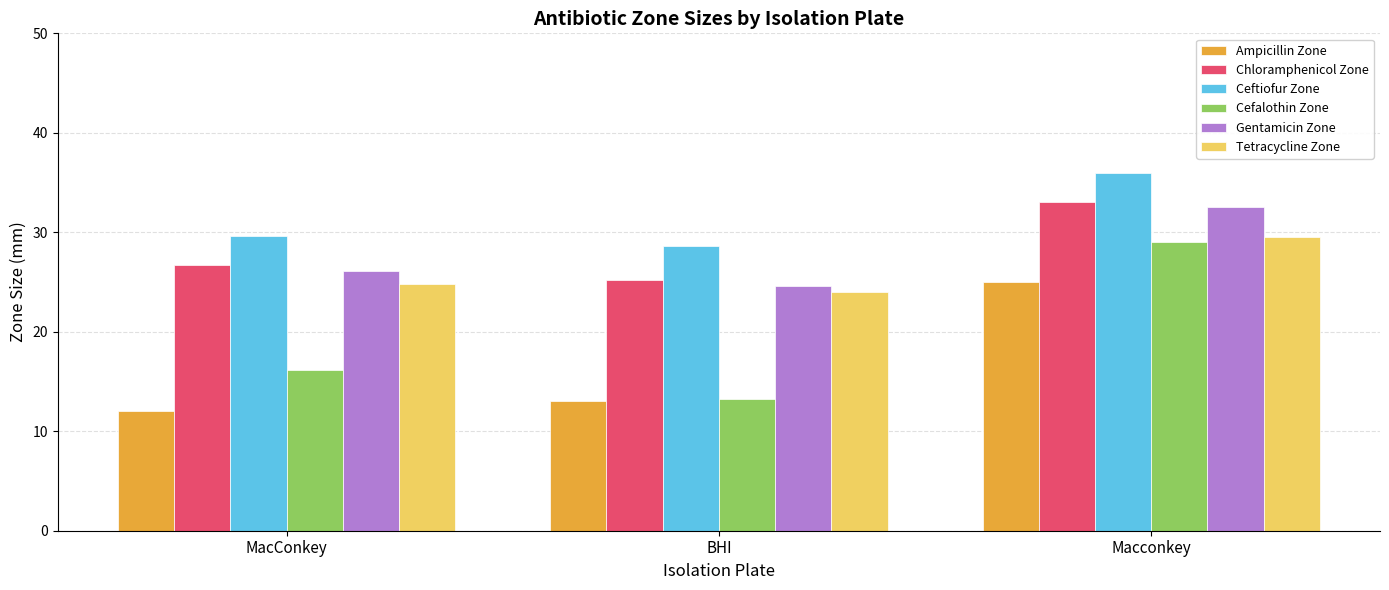

The Ceftiofur Zone series shows 28.6 at BHI. True or false?

True